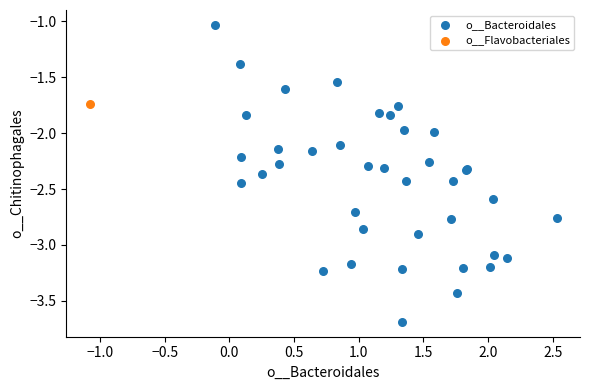

What are all the series names shown in the legend?

o__Bacteroidales, o__Flavobacteriales